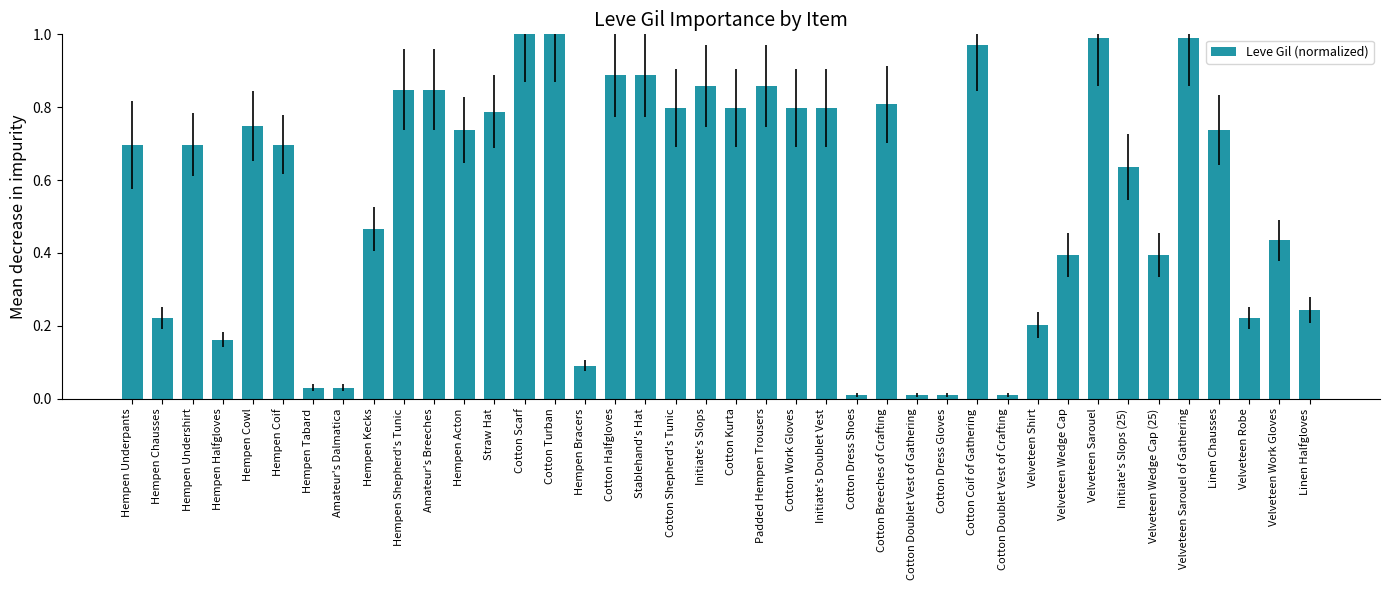

Are the bars horizontal?

No